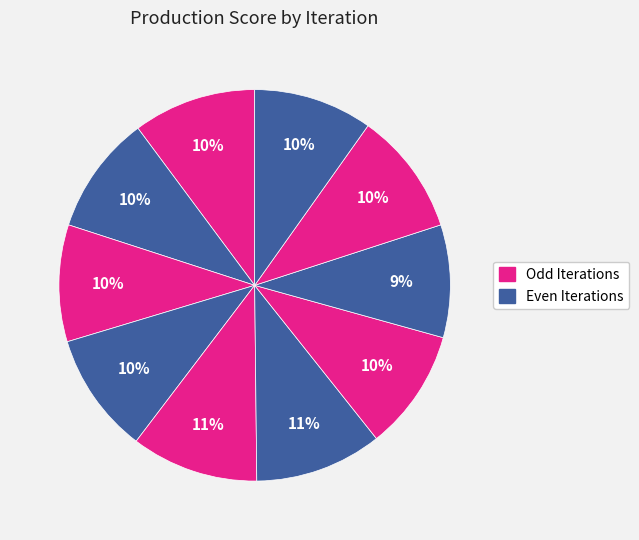

How many slices are in this pie chart?

10